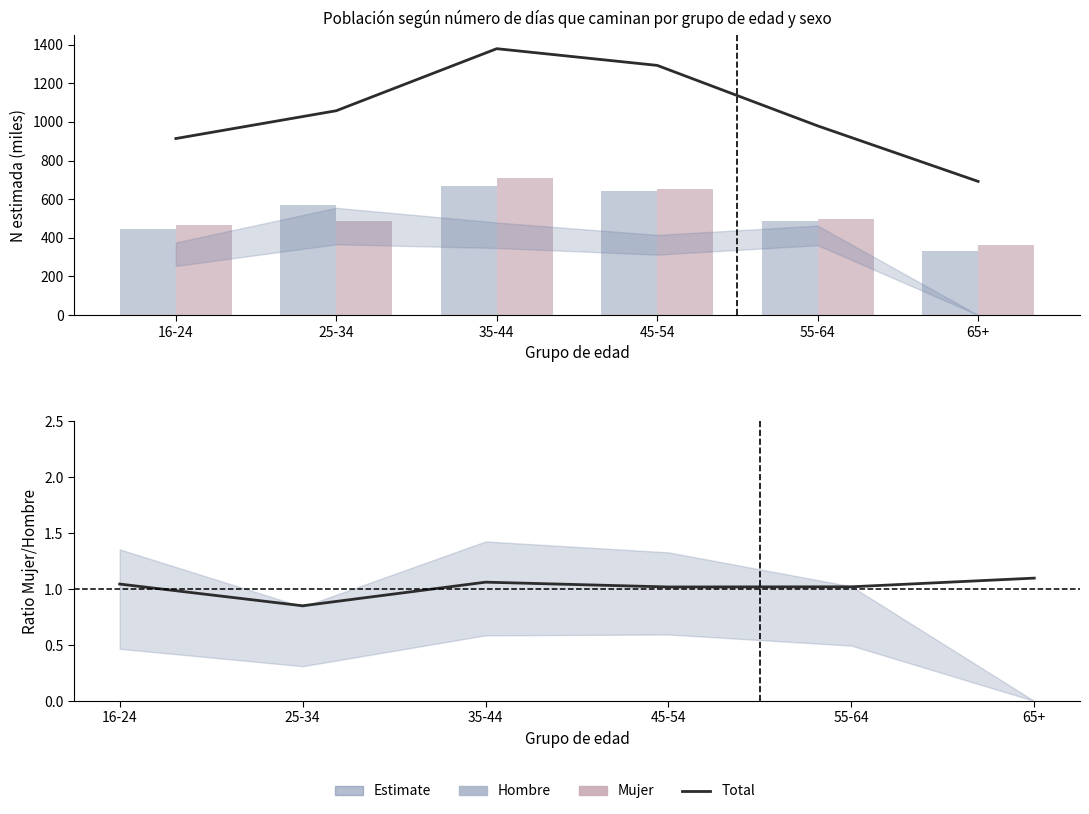

At which label does Ratio Mujer/Hombre reach its peak?

65+